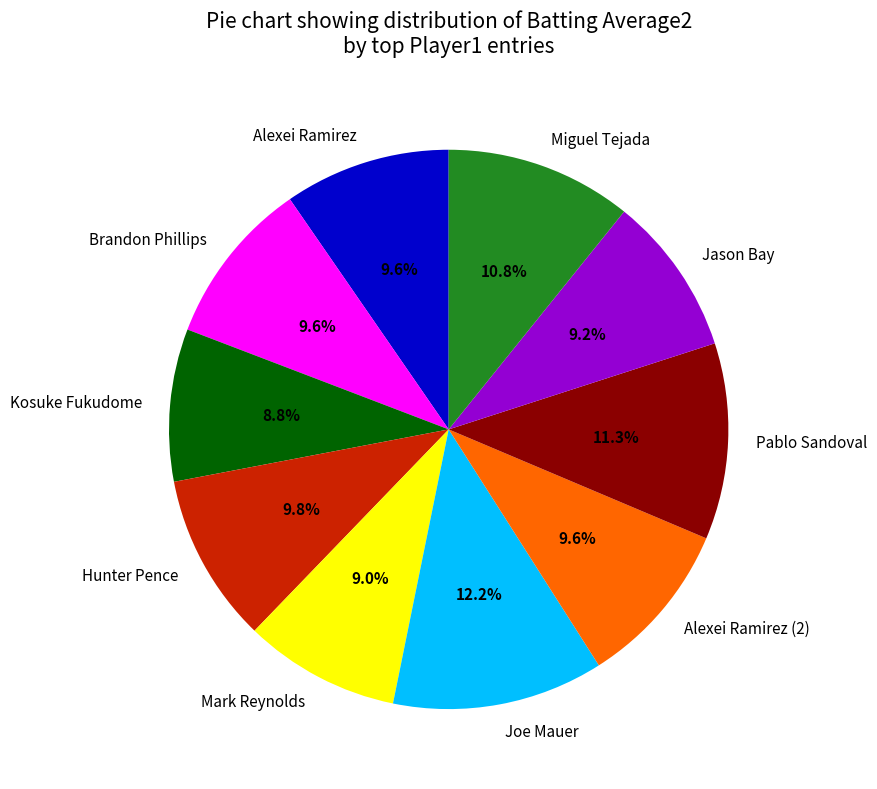

To the nearest percent, what percentage of the pie is Pablo Sandoval?

11%